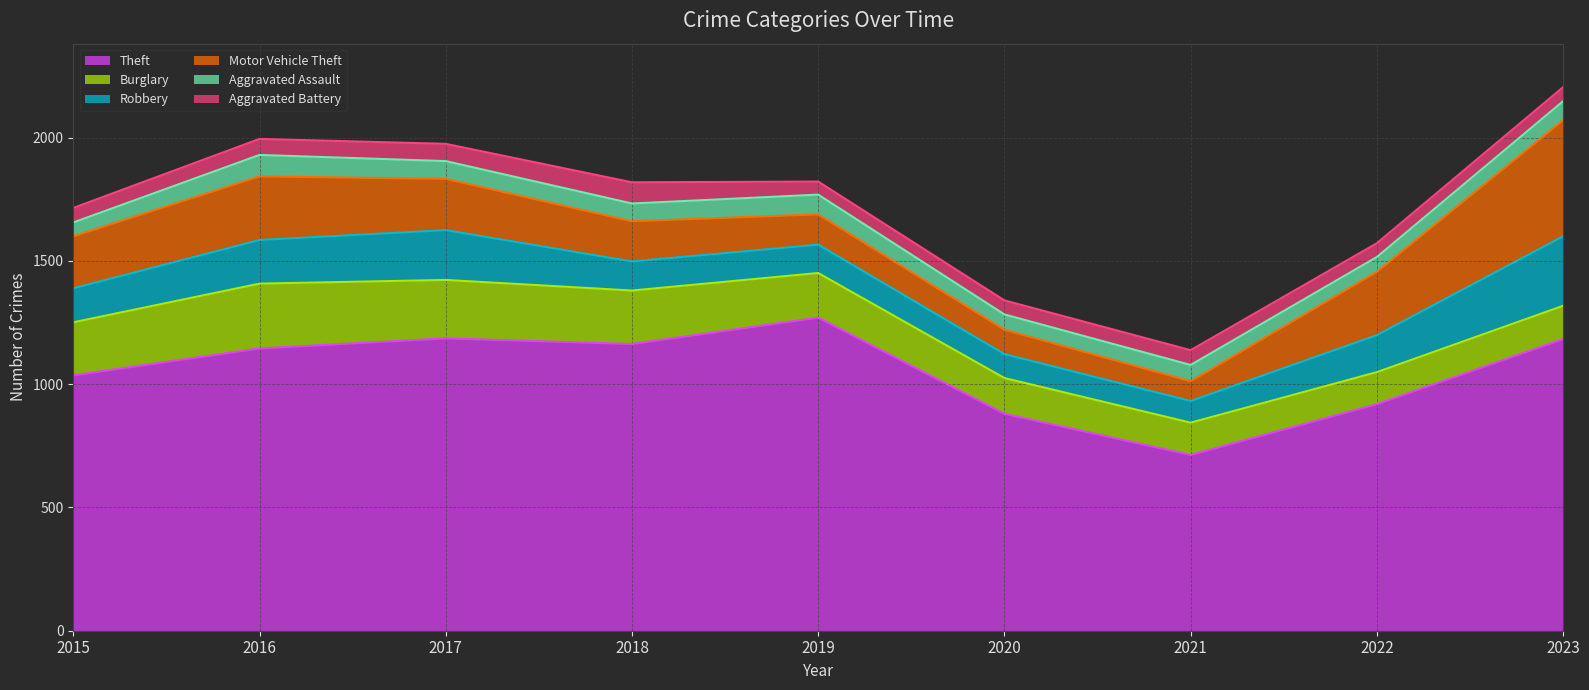

Where is the first local maximum for Robbery?

2017